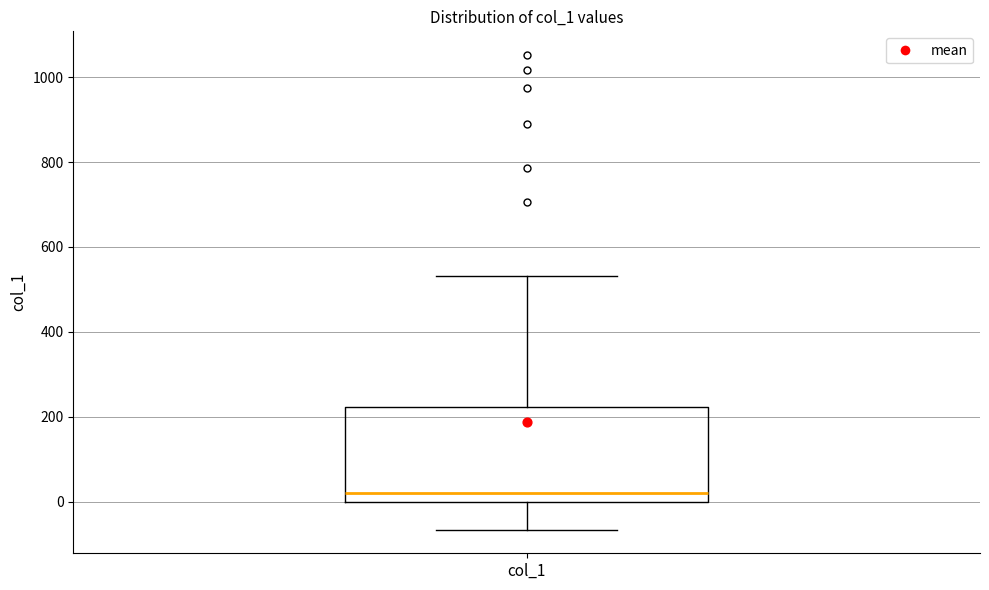

Read this box plot against the y-axis: the position of the median line, the range covered by the box, and the ends of both whiskers. The values are not printed on the chart, so give them approximately, as read against the axis.

median 20, box 0 to 220, whiskers -60 to 540